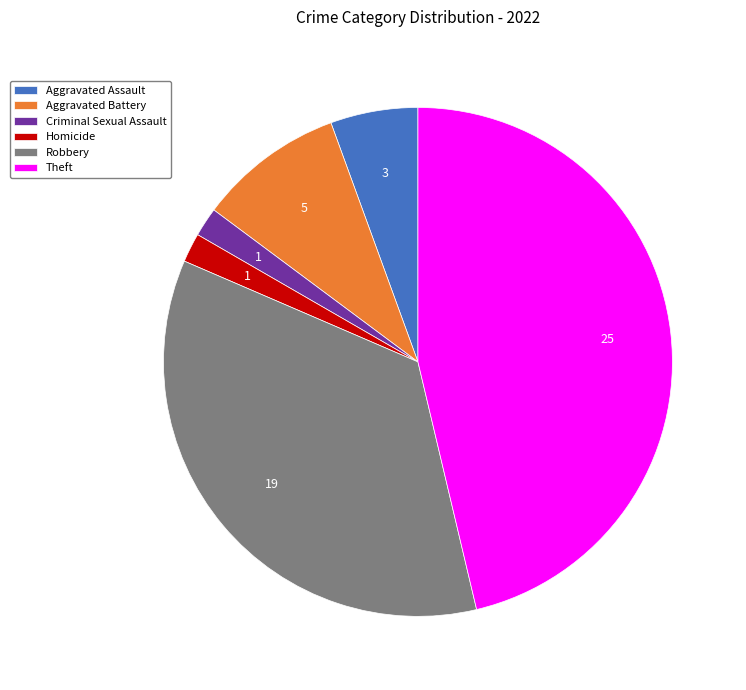

Is it true that Robbery is 48% of the pie?

False